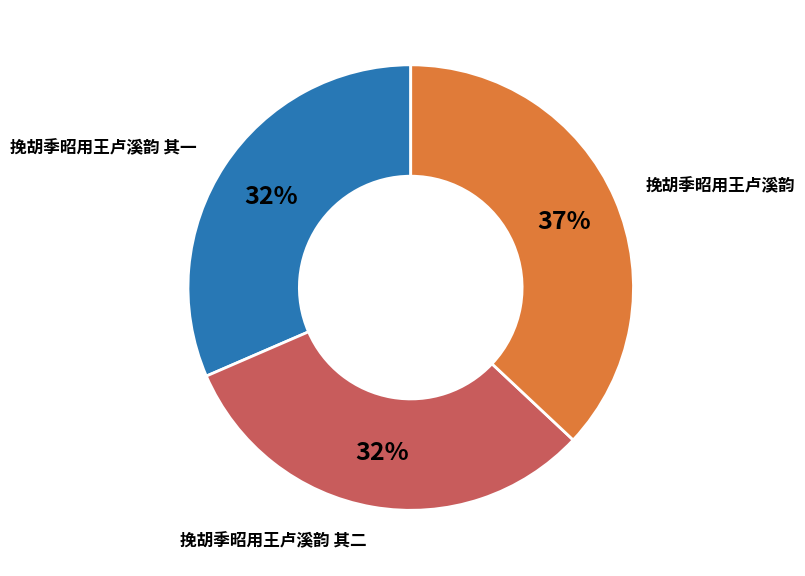

Is there any slice that represents more than half of the pie?

No